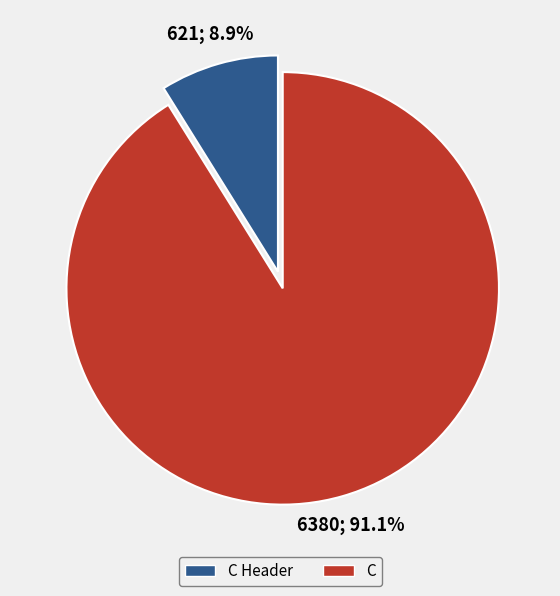

Does any single category account for the majority?

Yes